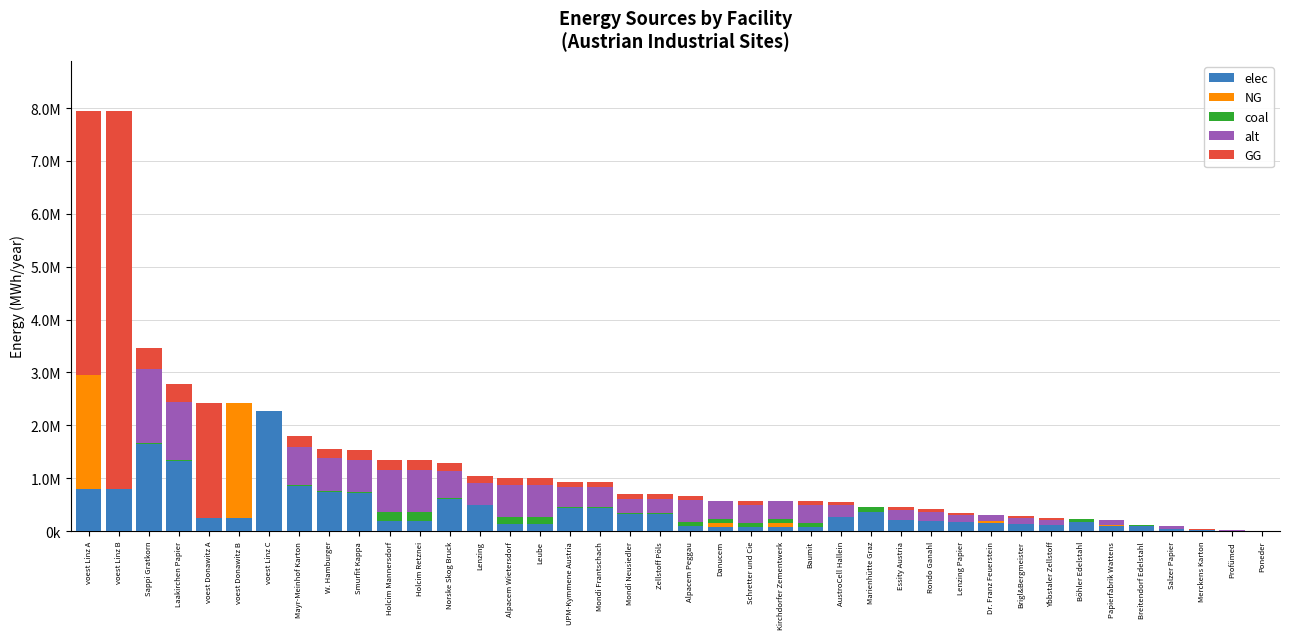

Are the bars grouped side by side (vs. stacked)?

No